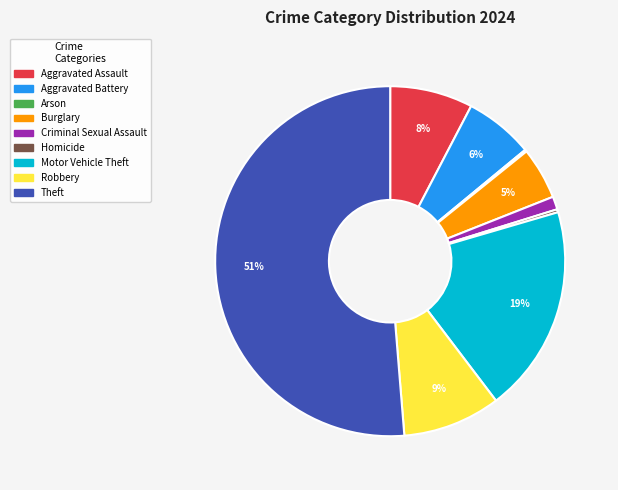

What is the largest slice in the pie chart?

Theft